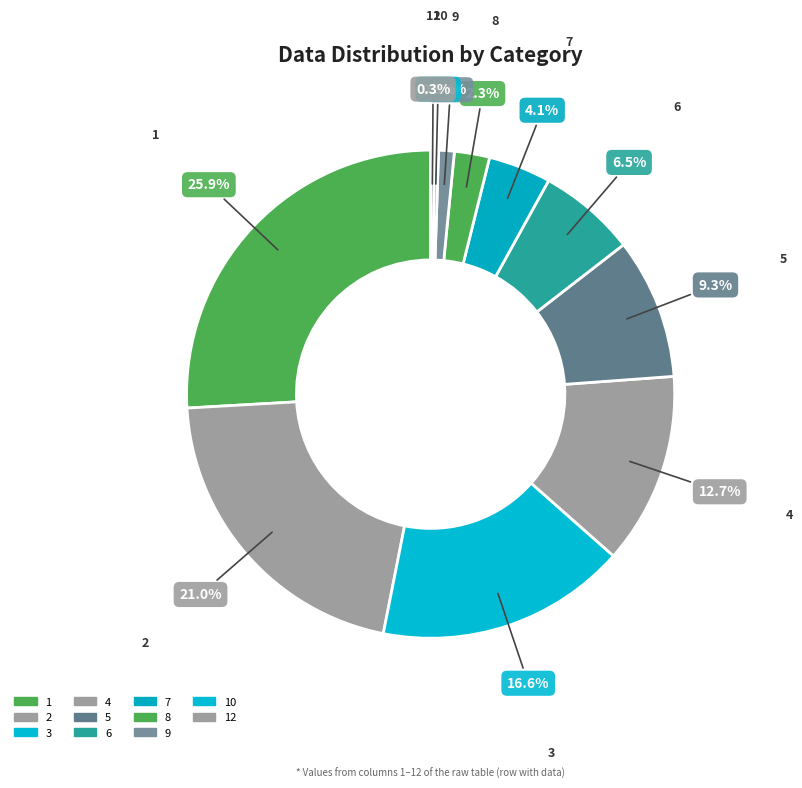

Which slice is the smallest?

11